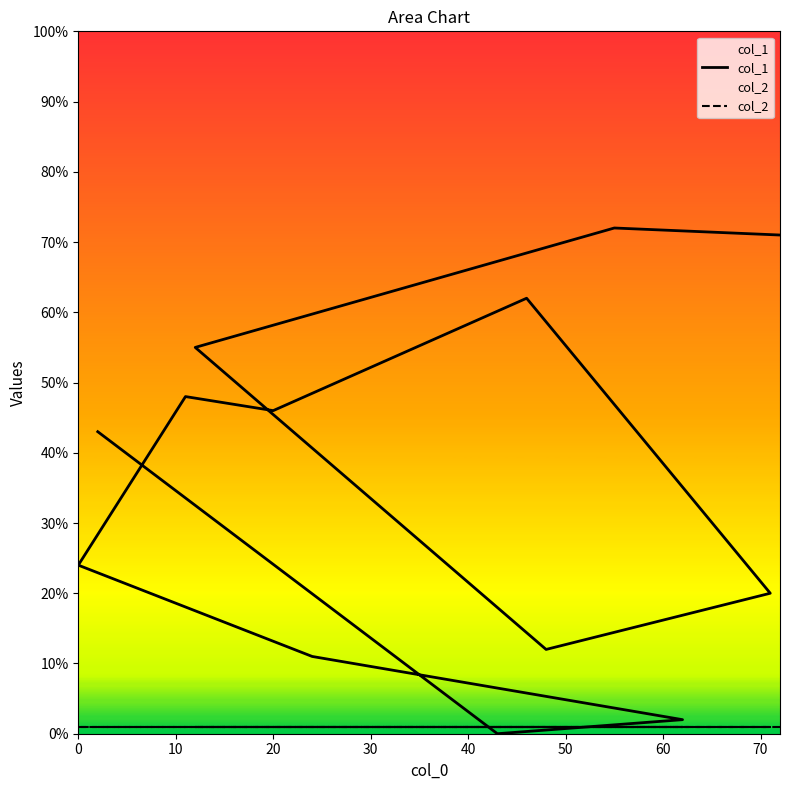

Does the chart display data point markers on the line(s)?

No